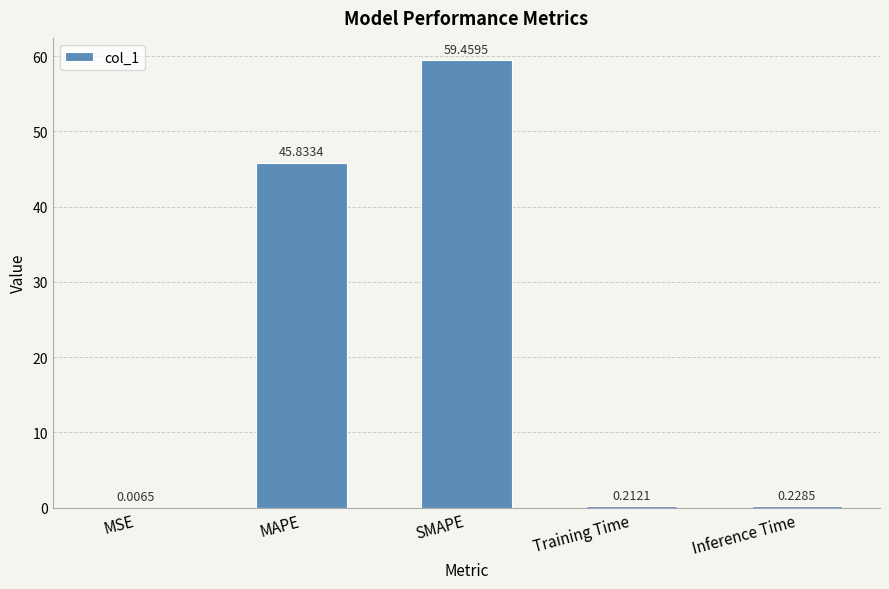

What is the sum of all values?

105.7